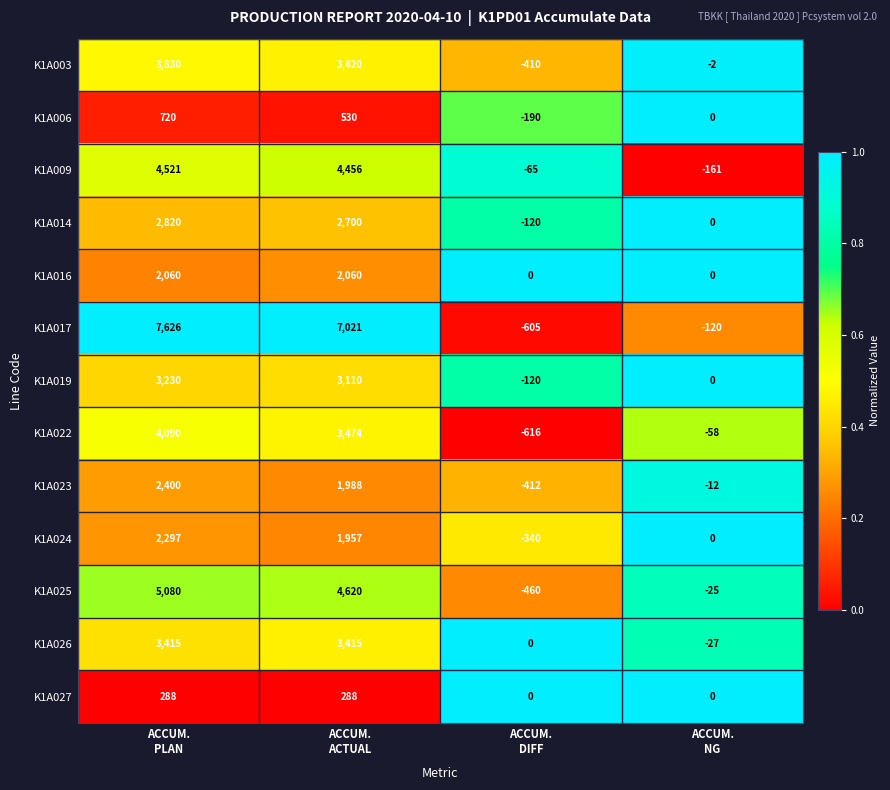

How many K1A023 values are between -12 and 2400?

3